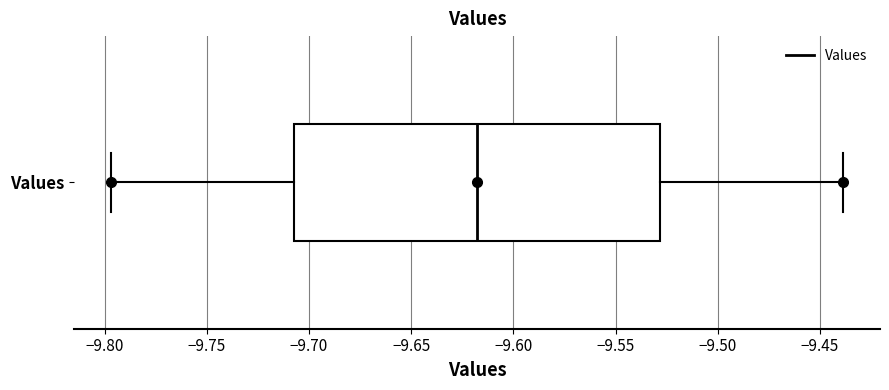

Where is the left edge of the box for Values on the x-axis? The values are not printed on the chart, so give them approximately, as read against the axis.

-9.705